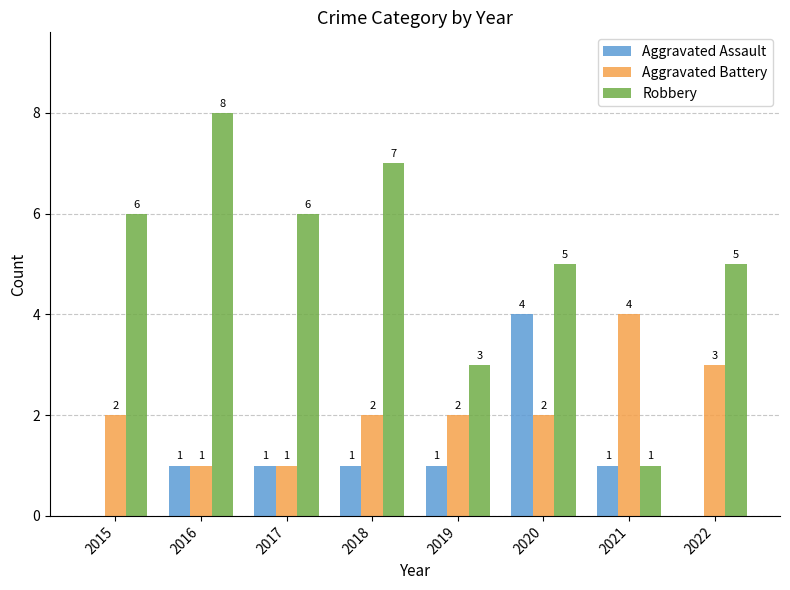

At which category does the chart reach its peak across all series?

2016